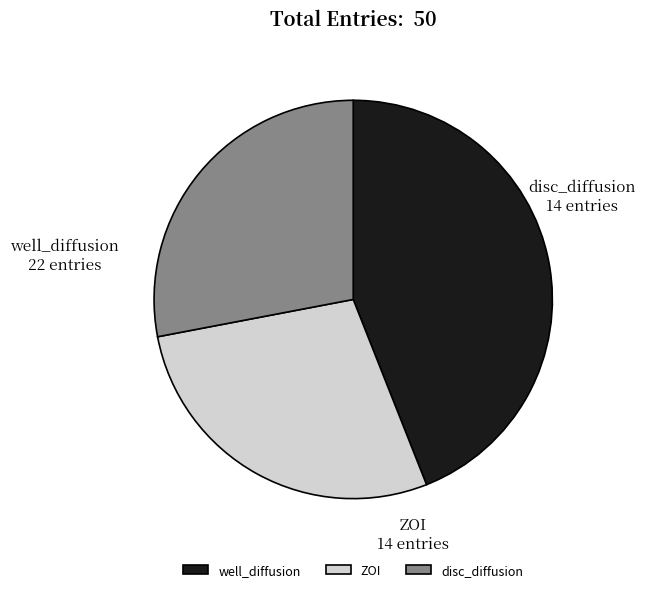

Which category has the biggest portion of the pie?

well_diffusion